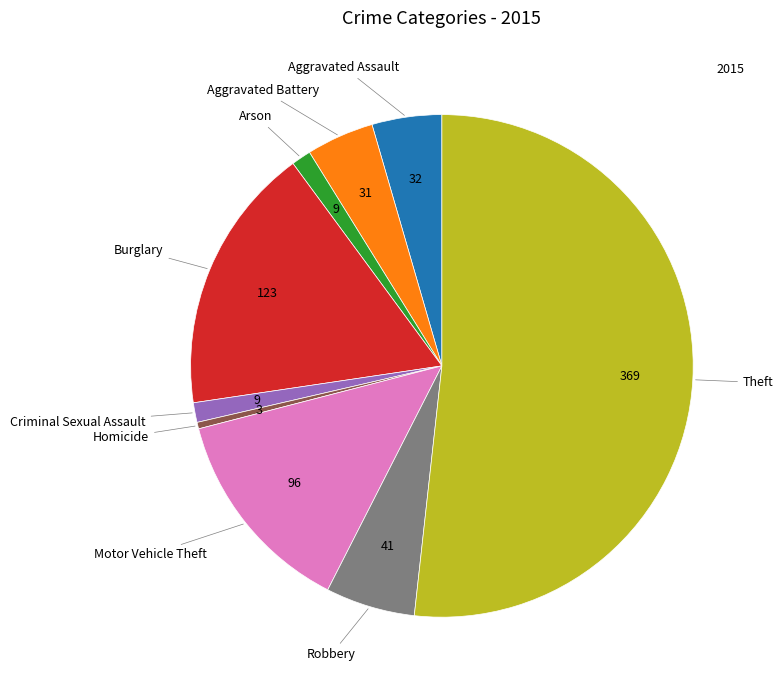

Is there any slice that represents more than half of the pie?

Yes